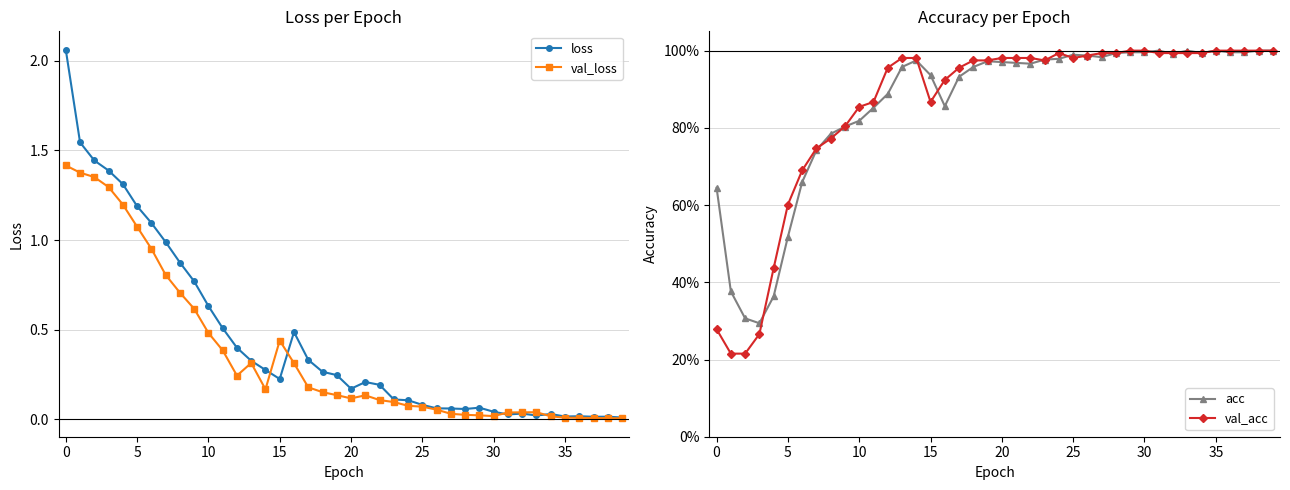

The value of val_acc at 17 is 1.0. True or false?

True